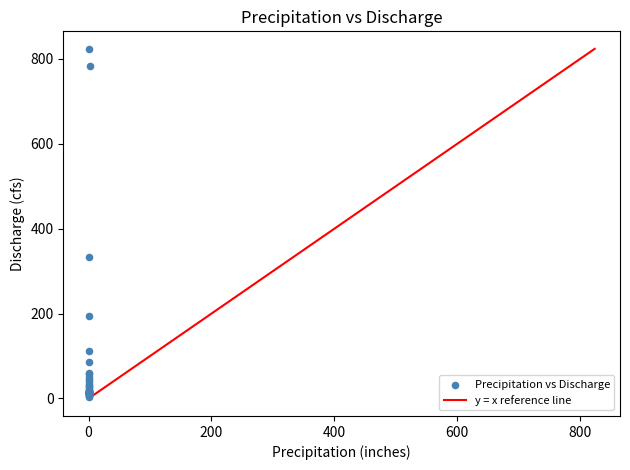

What Y value in the scatter plot is closest to 414?

334.2